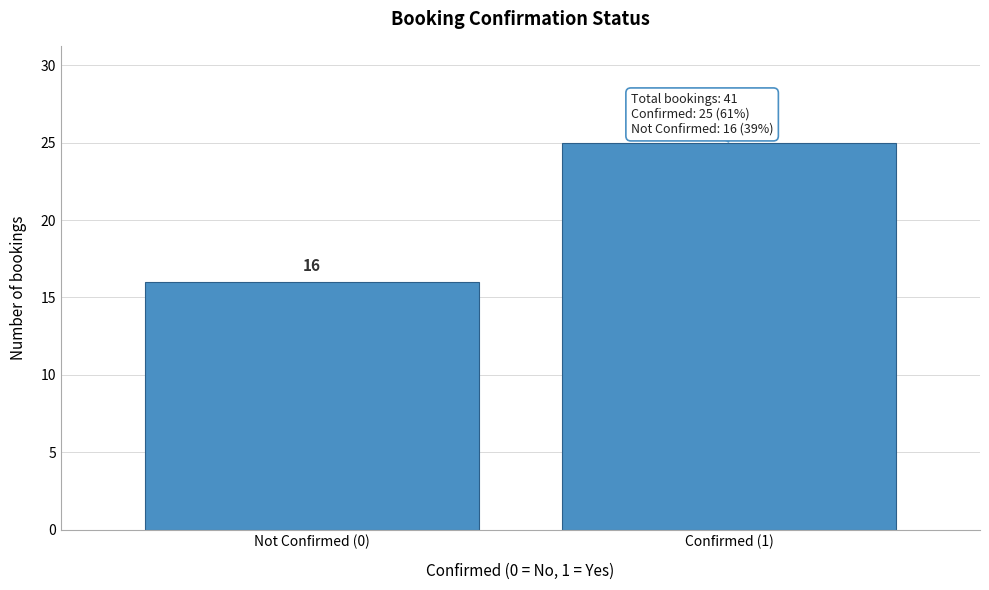

Reading left to right, list all the values displayed in this chart.

Not Confirmed (0)=16	Confirmed (1)=25